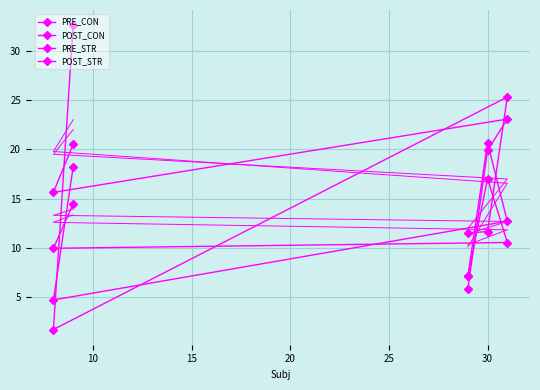

True or false: POST_STR has a value of 19.9 at 5.

False